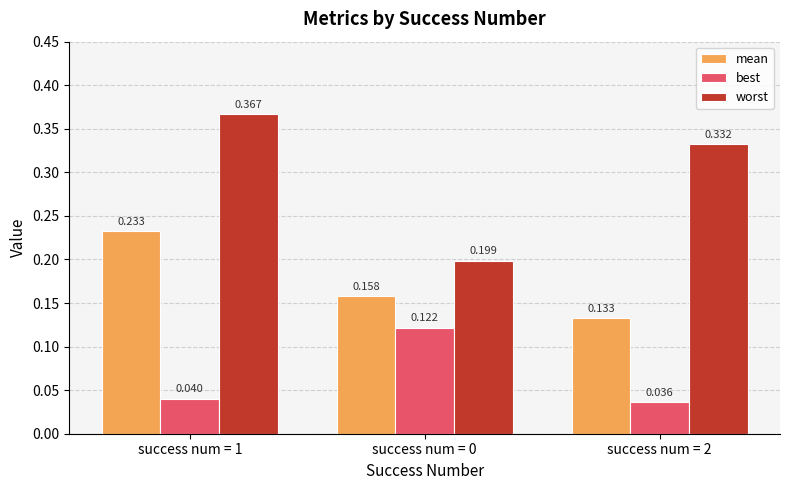

Which series has the widest spread of values?

worst